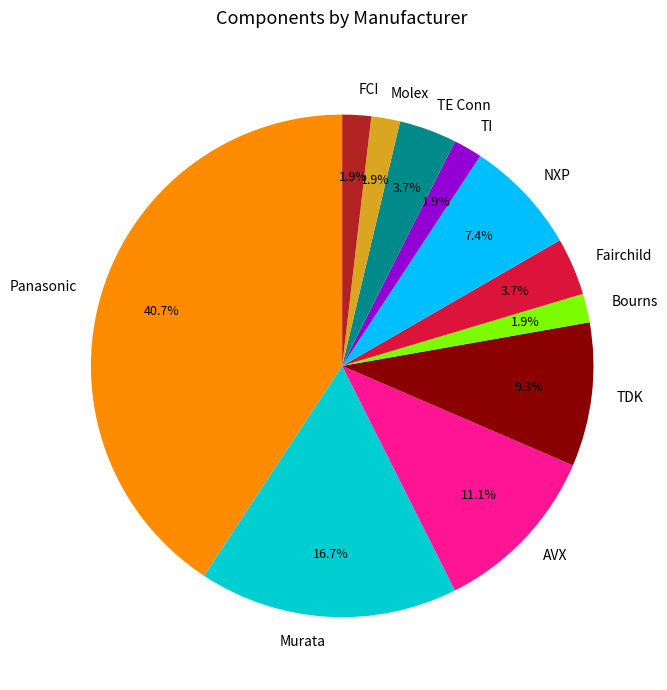

Does Bourns account for over 50% of the chart?

No